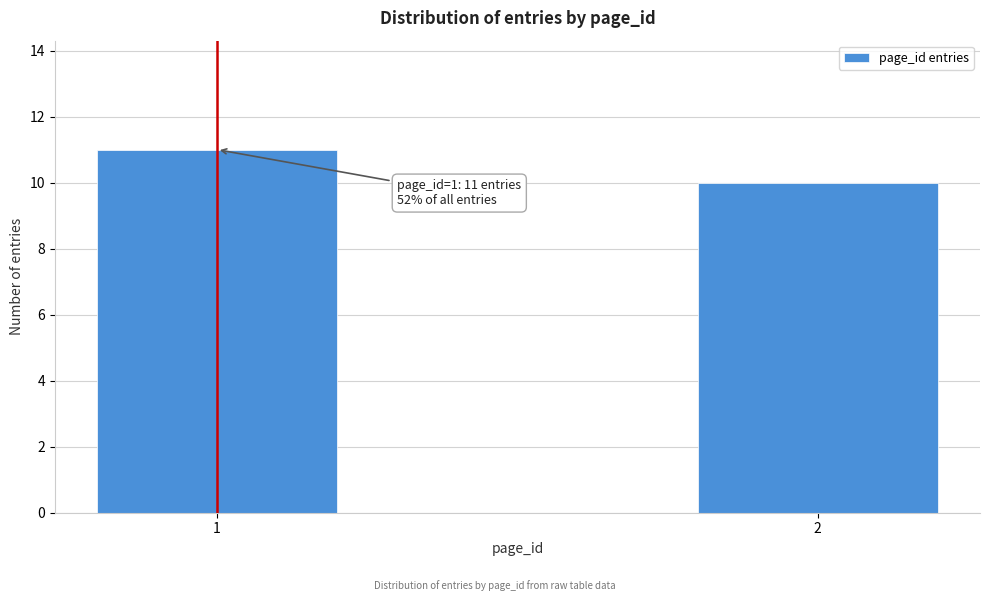

Reading left to right, list all the values displayed in this chart.

1=11	2=10